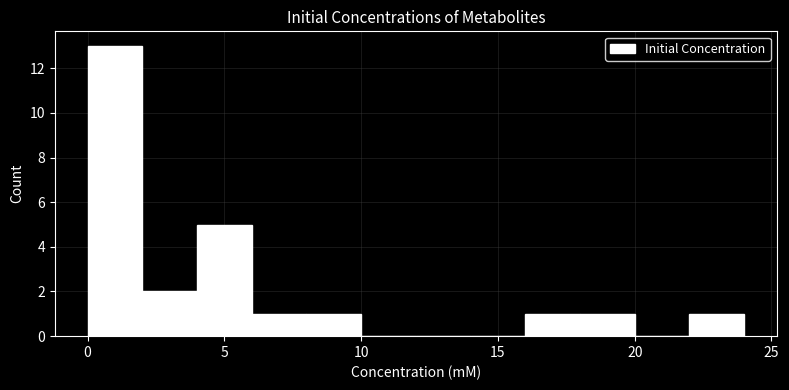

Reading left to right, list every bar in this chart as the range it spans on the x-axis followed by its height. The values are not printed on the chart, so give them approximately, as read against the axis.

0 to 2: 13
2 to 4: 2
4 to 6: 5
6 to 8: 1
8 to 10: 1
10 to 12: 0
12 to 14: 0
14 to 16: 0
16 to 18: 1
18 to 20: 1
20 to 22: 0
22 to 24: 1